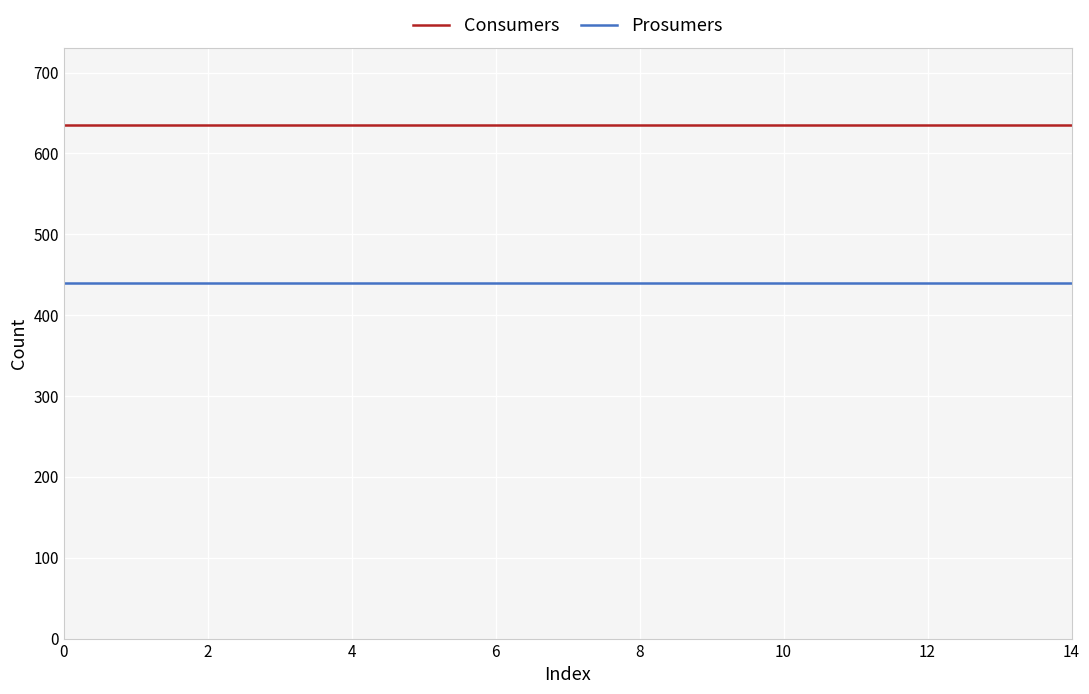

What is the minimum value for Prosumers?

440